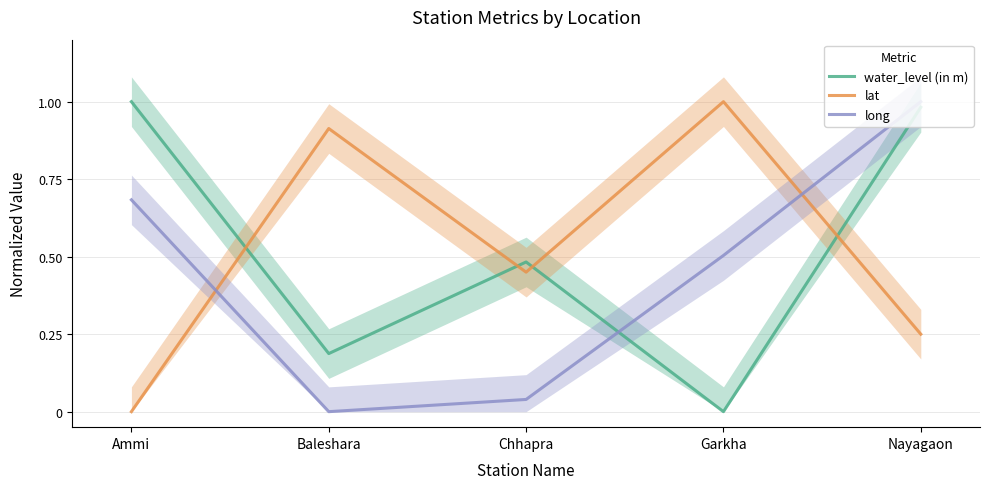

How many series are shown in this chart?

3